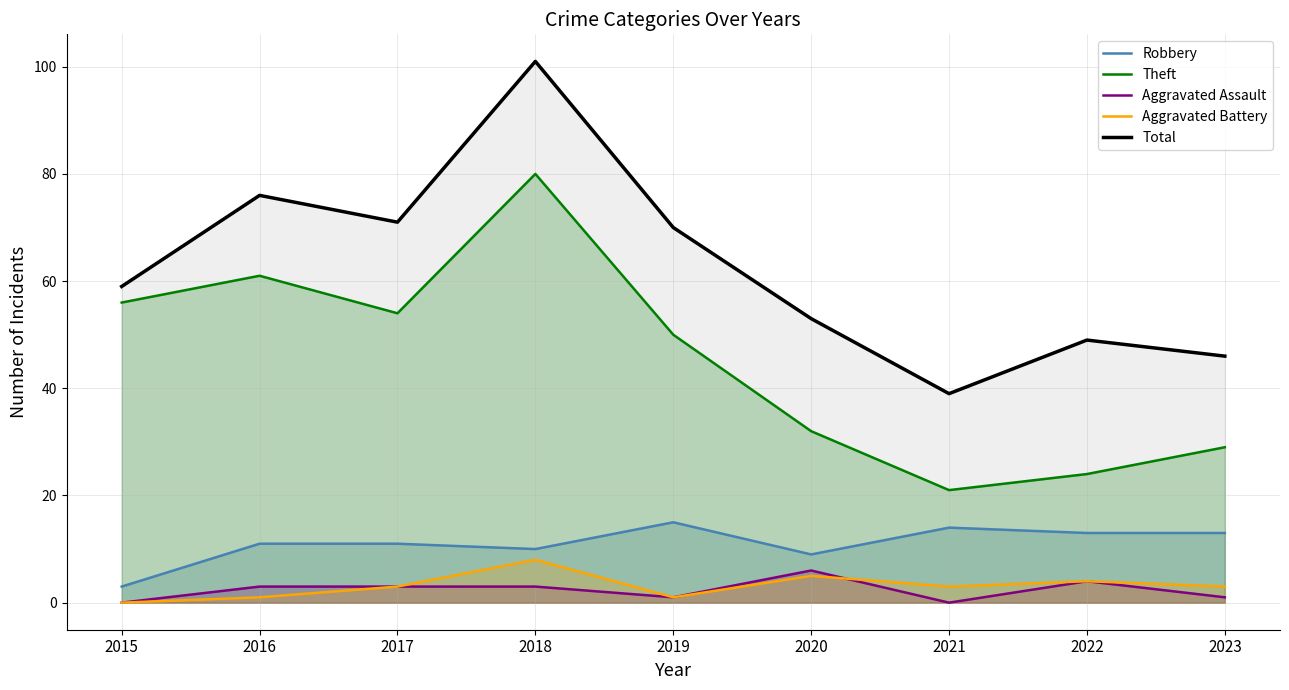

Reading right to left, transcribe all the data shown in this chart.

Robbery: 2023=13	2022=13	2021=14	2020=9	2019=15	2018=10	2017=11	2016=11	2015=3
Theft: 2023=29	2022=24	2021=21	2020=32	2019=50	2018=80	2017=54	2016=61	2015=56
Aggravated Assault: 2023=1	2022=4	2021=0	2020=6	2019=1	2018=3	2017=3	2016=3	2015=0
Aggravated Battery: 2023=3	2022=4	2021=3	2020=5	2019=1	2018=8	2017=3	2016=1	2015=0
Total: 2023=46	2022=49	2021=39	2020=53	2019=70	2018=101	2017=71	2016=76	2015=59